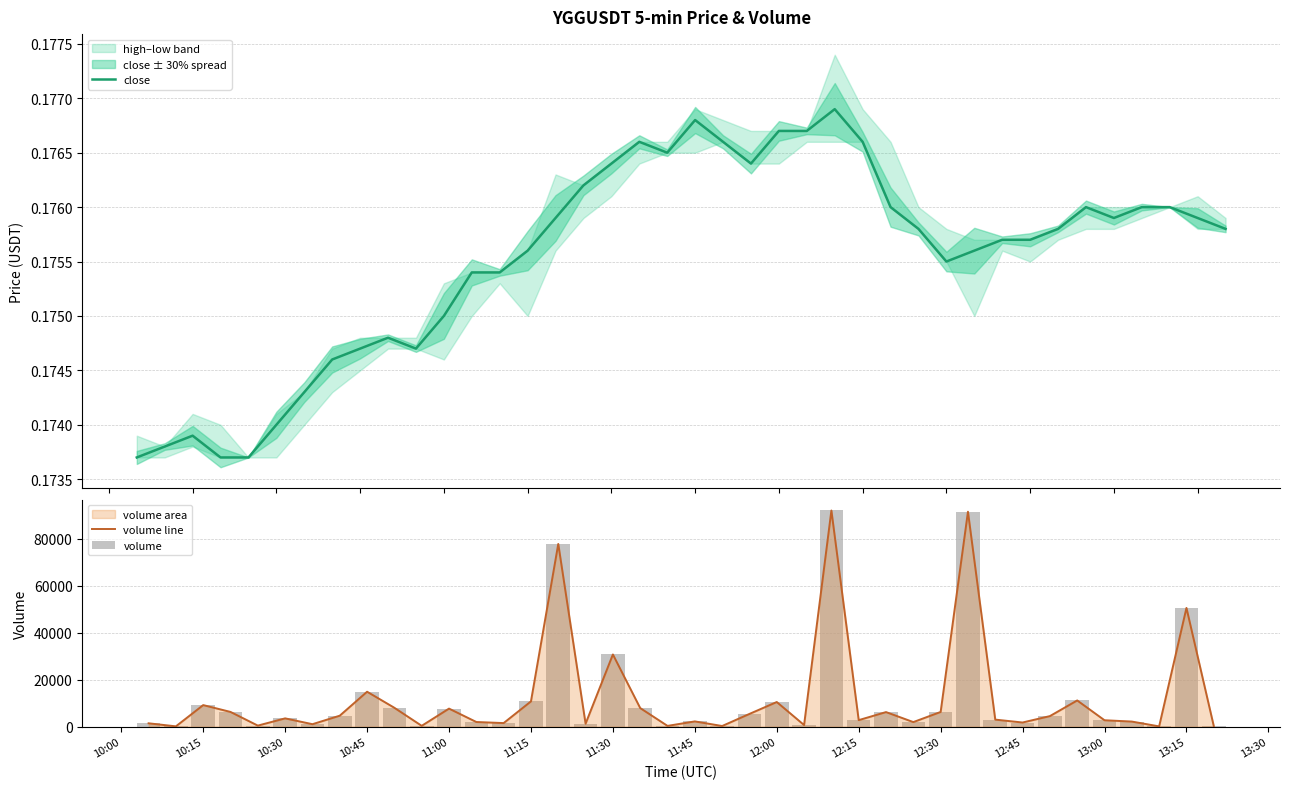

The value of volume line at 11:30 is 30717.3. True or false?

True